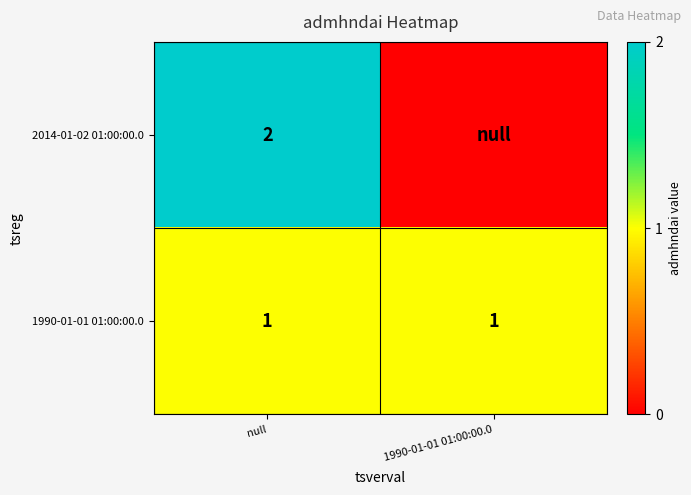

At null, list the series in order from largest to smallest.

2014-01-02 01:00:00.0, 1990-01-01 01:00:00.0